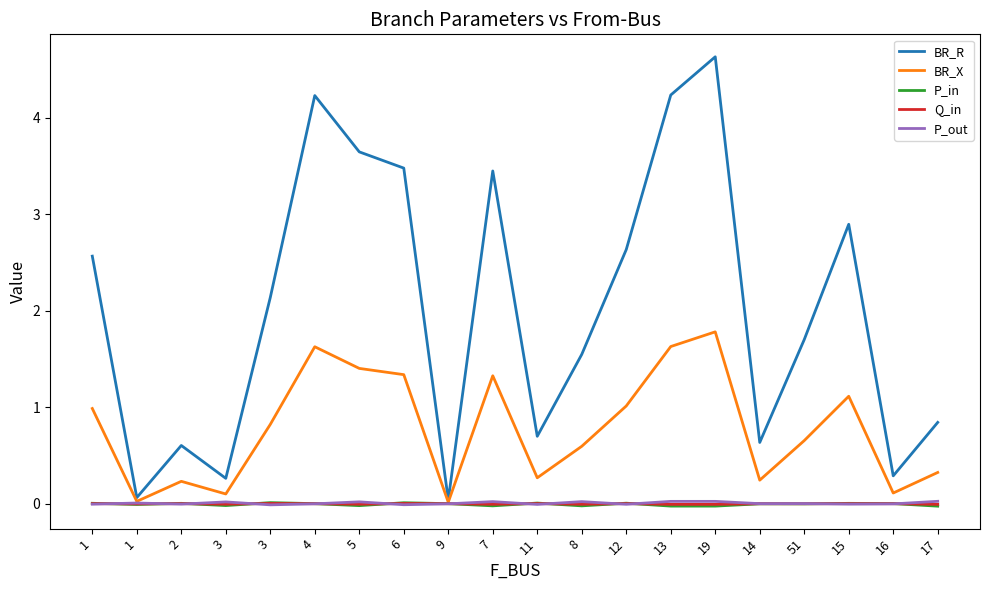

Does the chart display data point markers on the line(s)?

No